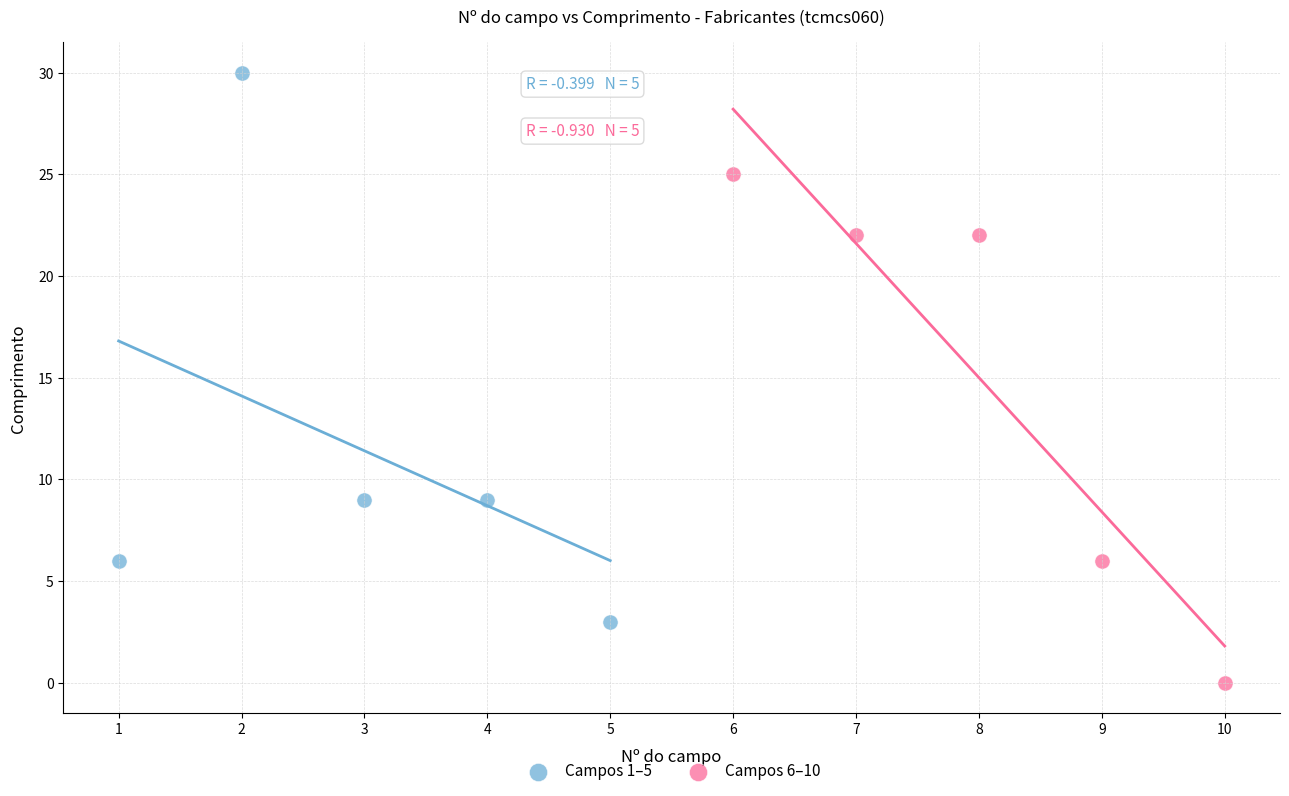

Which series has the widest spread of Y values?

Campos 1–5